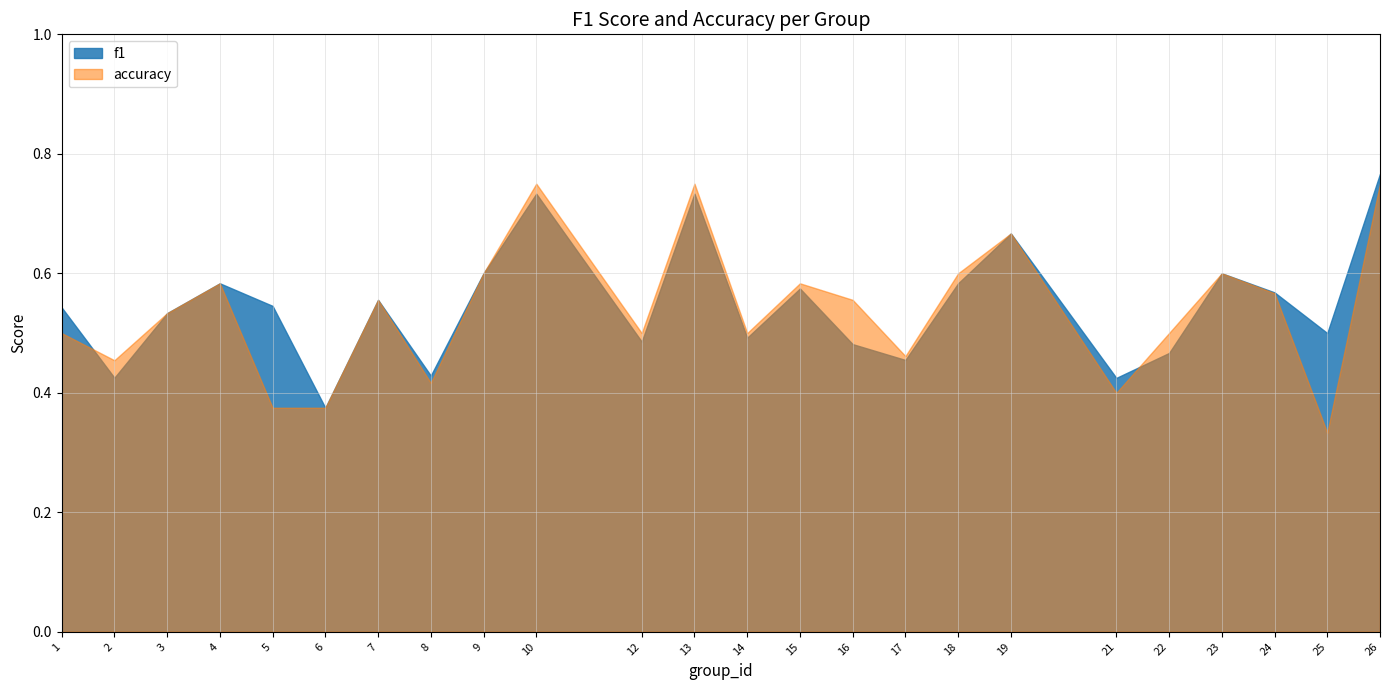

At 22, list the series in order from smallest to largest.

f1, accuracy